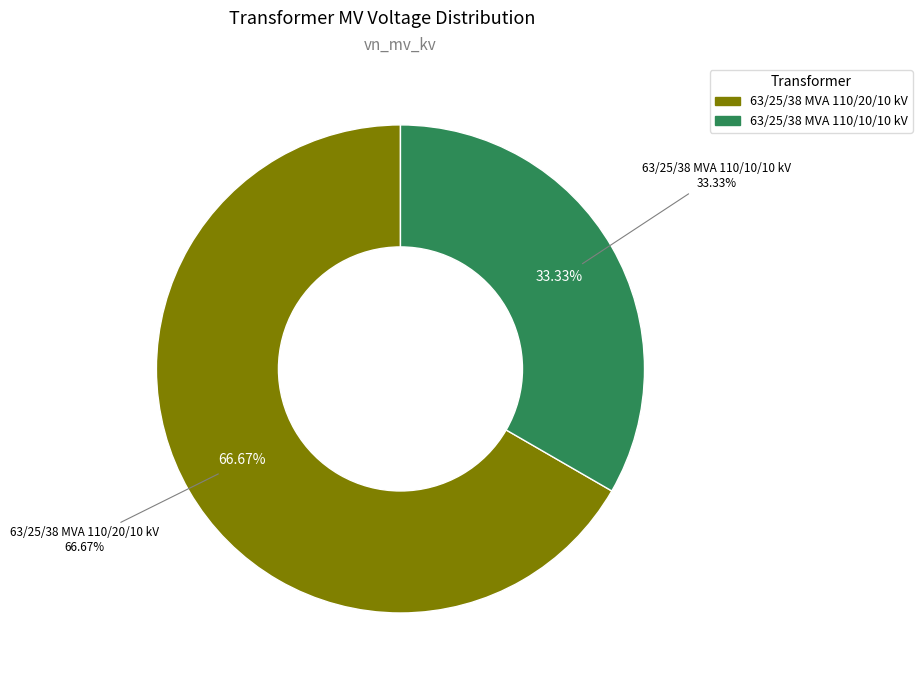

What portion of the pie excludes 63/25/38 MVA 110/20/10 kV?

33.3%